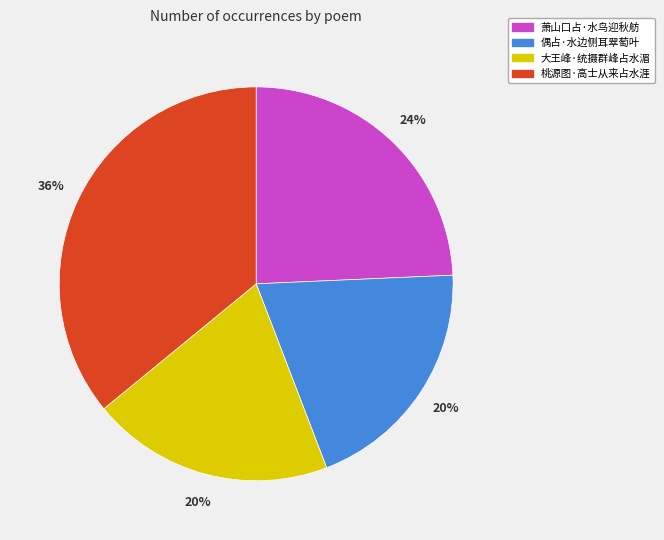

To the nearest percent, what is the average slice percentage?

25%